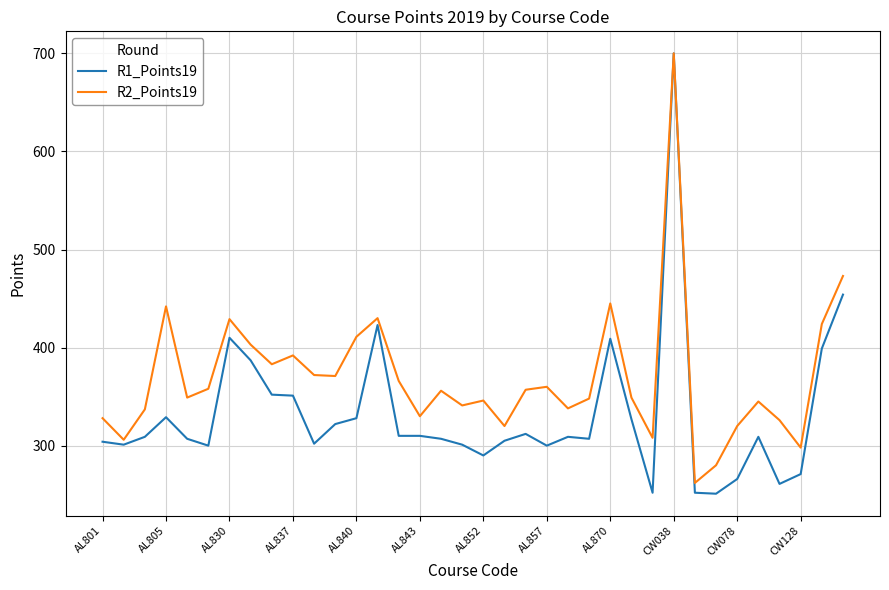

List the series in order of their overall mean, lowest first.

R1_Points19, R2_Points19